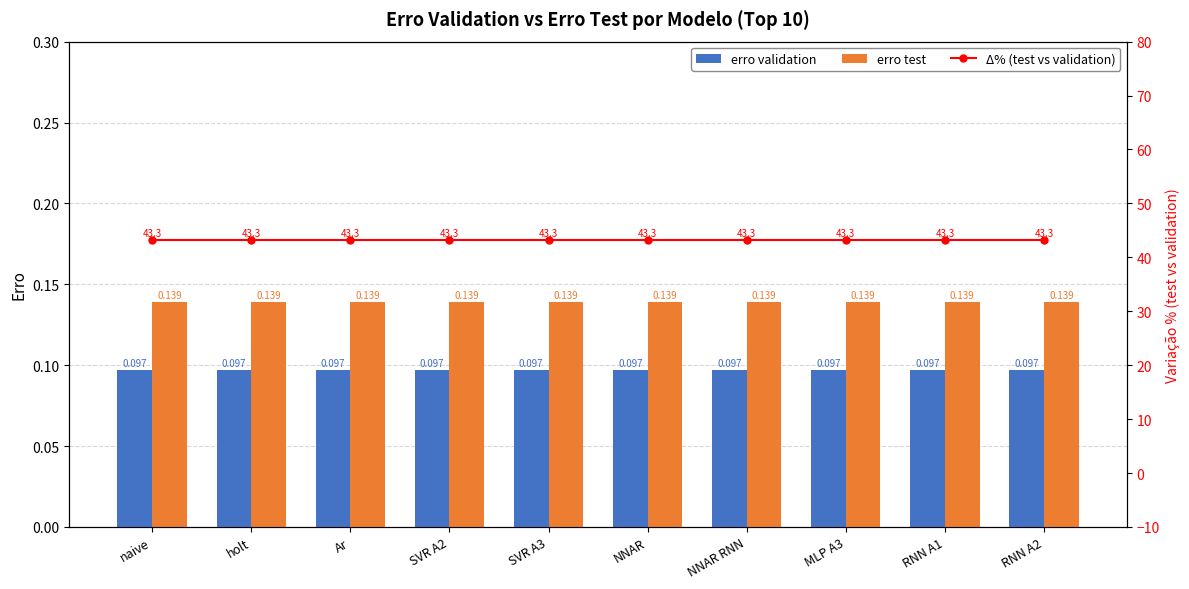

Is it true that Δ% (test vs validation) equals 43.3 at Ar?

True